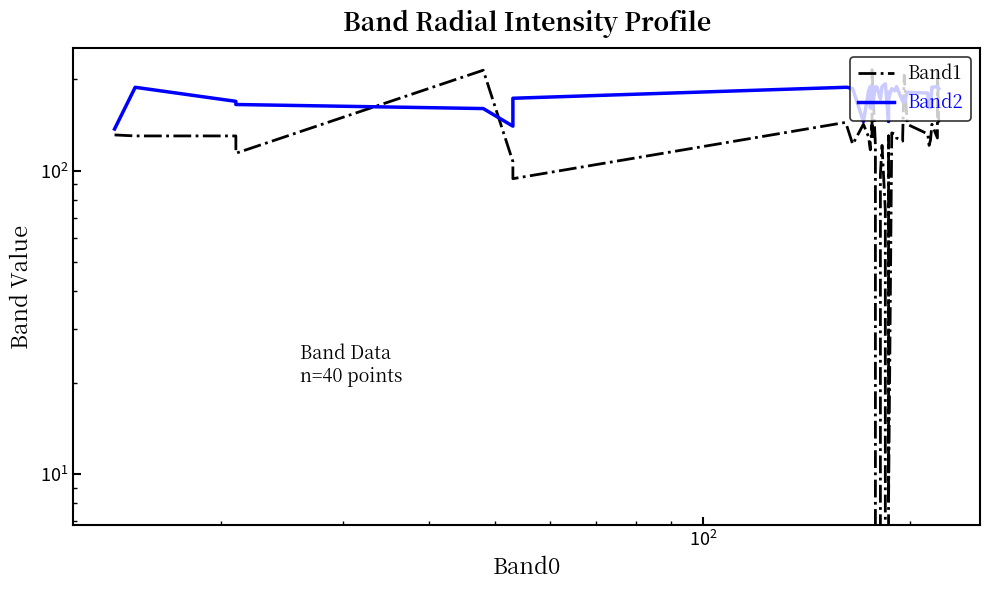

What are all the series names shown in the legend?

Band1, Band2